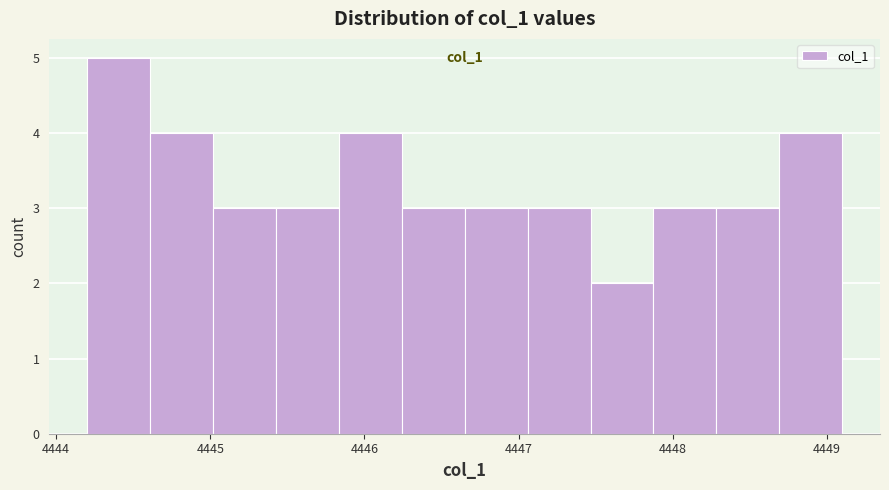

Which range on the x-axis has the tallest bar?

4444.2 to 4444.6